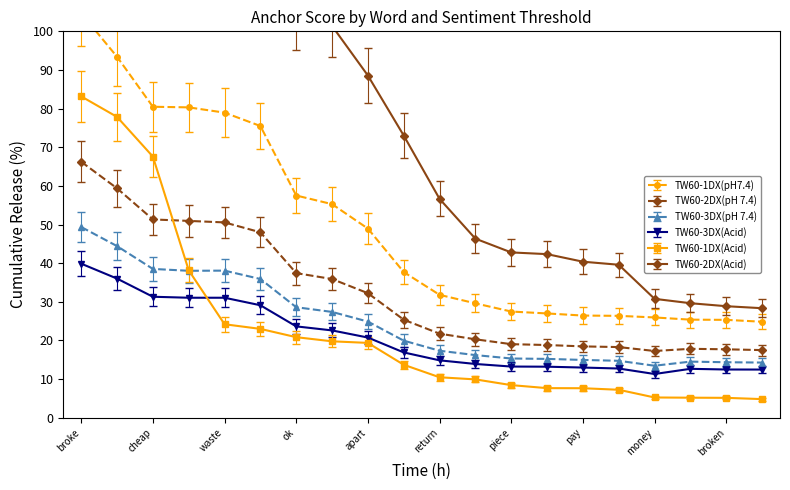

What is the maximum value for TW60-3DX(Acid)?

39.9